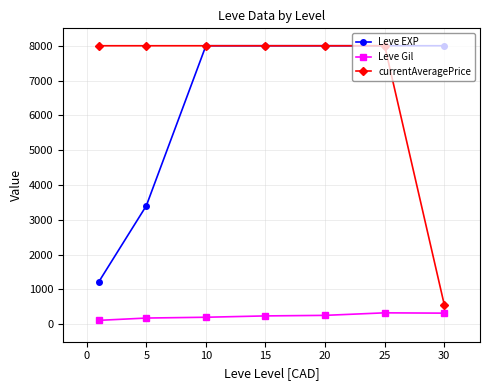

Which series has the largest total across all categories?

currentAveragePrice